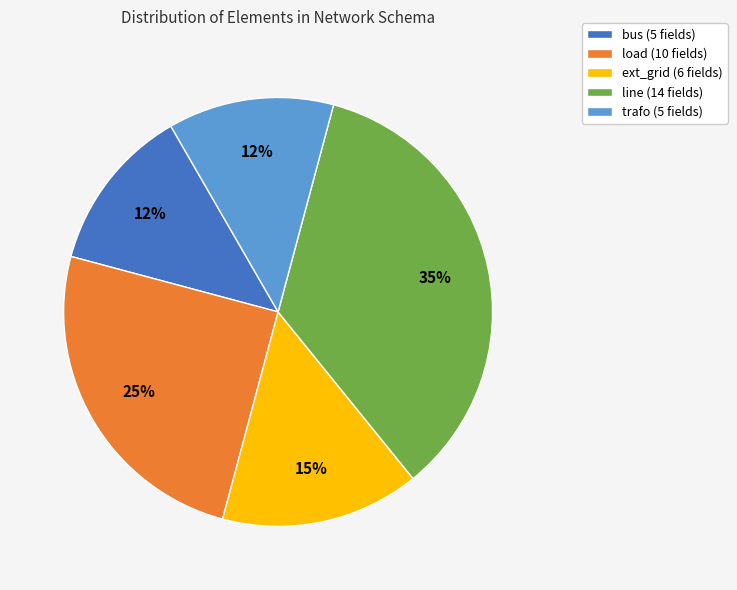

To the nearest percent, what portion does line (14 fields) represent?

35%